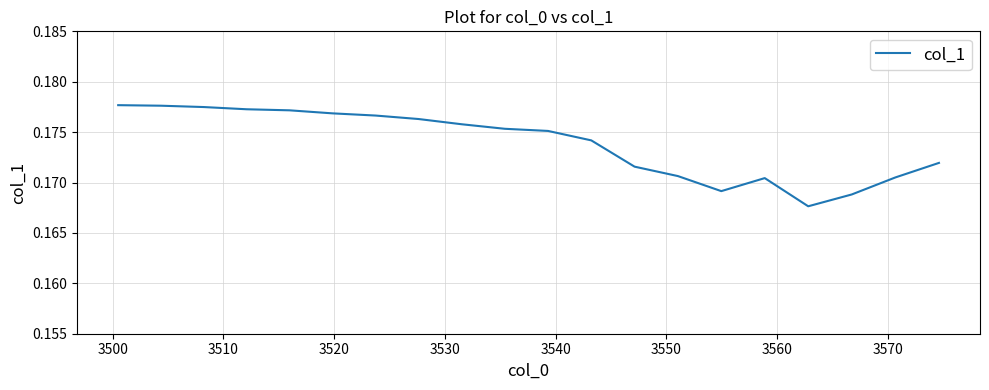

Count the values in the range 0 to 1.

20